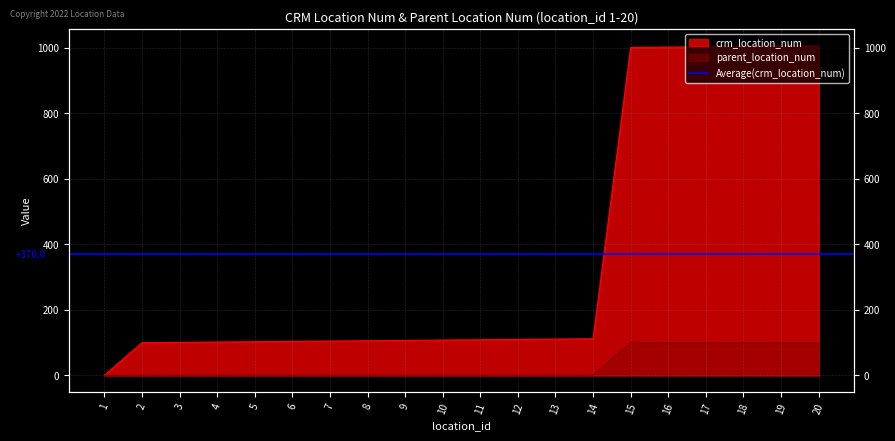

What is the average value of the crm_location_num series?

370